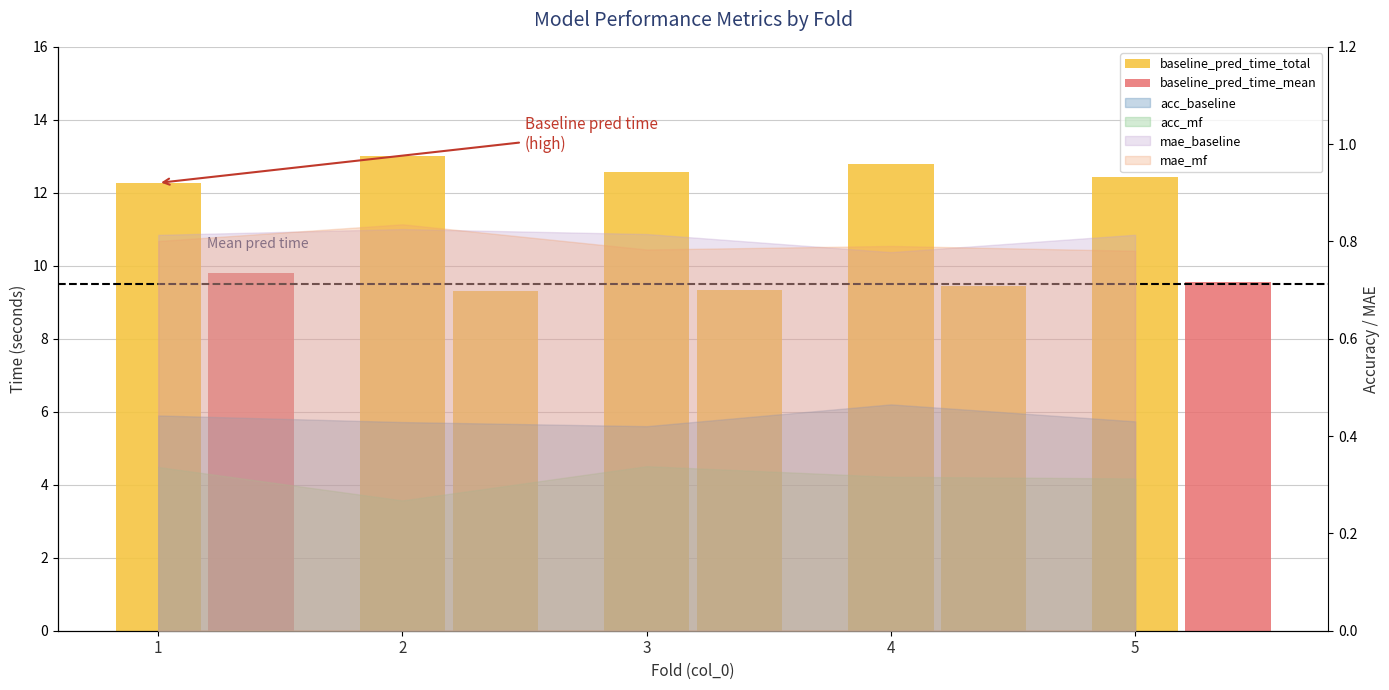

What is the change in value from 2 to 3?

-0.4